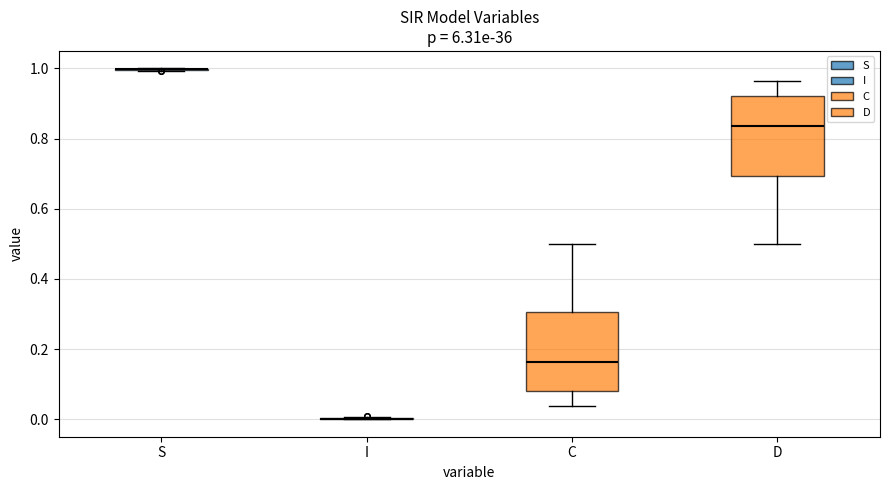

Reading left to right, transcribe this box plot: for each box, give where its median line is, the range the box spans, and where its two whiskers end, as read against the y-axis. The values are not printed on the chart, so give them approximately, as read against the axis.

S: box collapsed to a line at 1.00, whiskers 1.00 to 1.00
I: box collapsed to a line at 0.00, whiskers 0.00 to 0.00
C: median 0.16, box 0.08 to 0.30, whiskers 0.04 to 0.50
D: median 0.84, box 0.70 to 0.92, whiskers 0.50 to 0.96